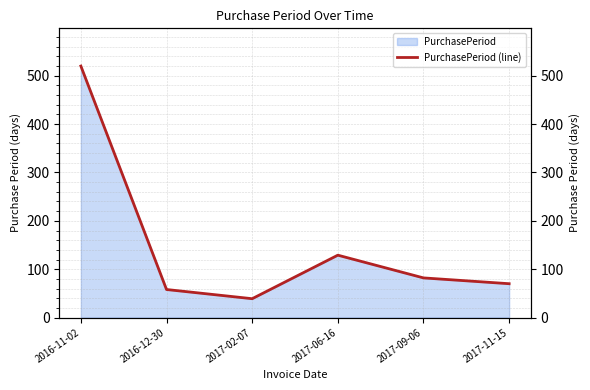

Reading left to right, what are all the values shown in this chart?

2016-11-02=520	2016-12-30=58	2017-02-07=39	2017-06-16=129	2017-09-06=82	2017-11-15=70